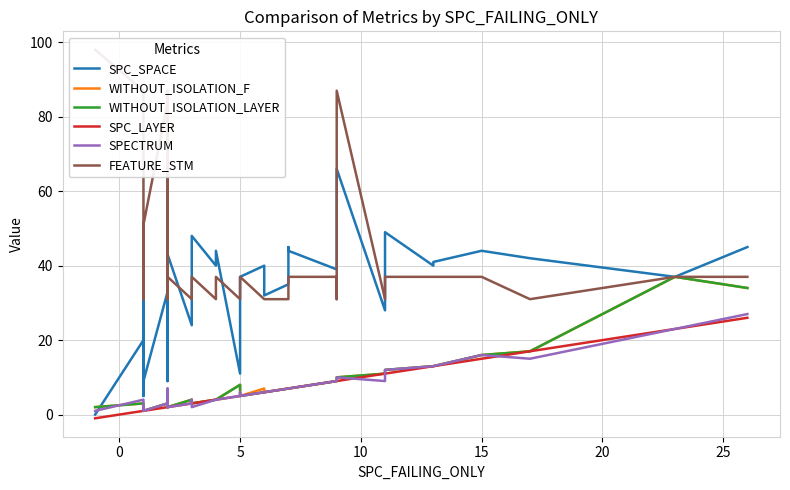

List the series in order of their peak value, highest first.

FEATURE_STM, SPC_SPACE, WITHOUT_ISOLATION_F, WITHOUT_ISOLATION_LAYER, SPECTRUM, SPC_LAYER